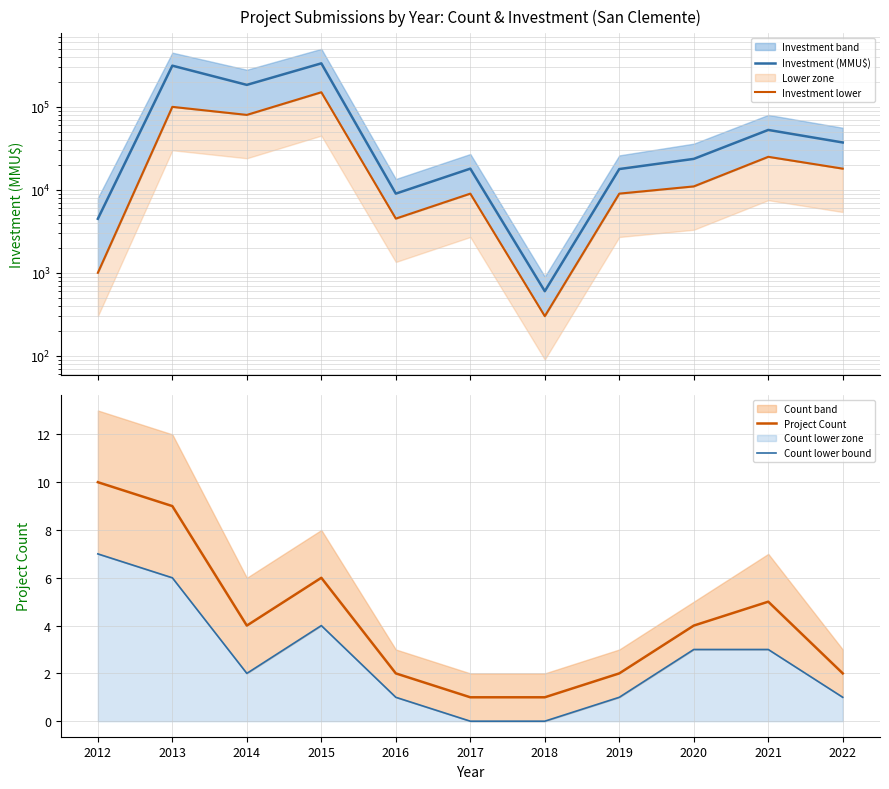

What is the difference between the maximum and minimum values in the Project Count series?

9